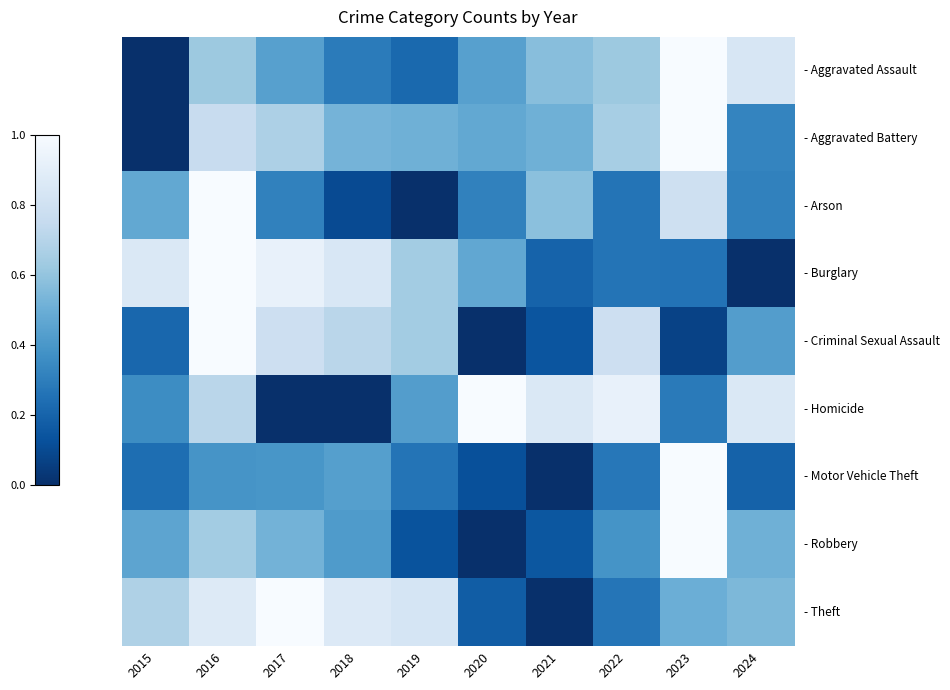

What is the total value across all series at 2019?

3.7